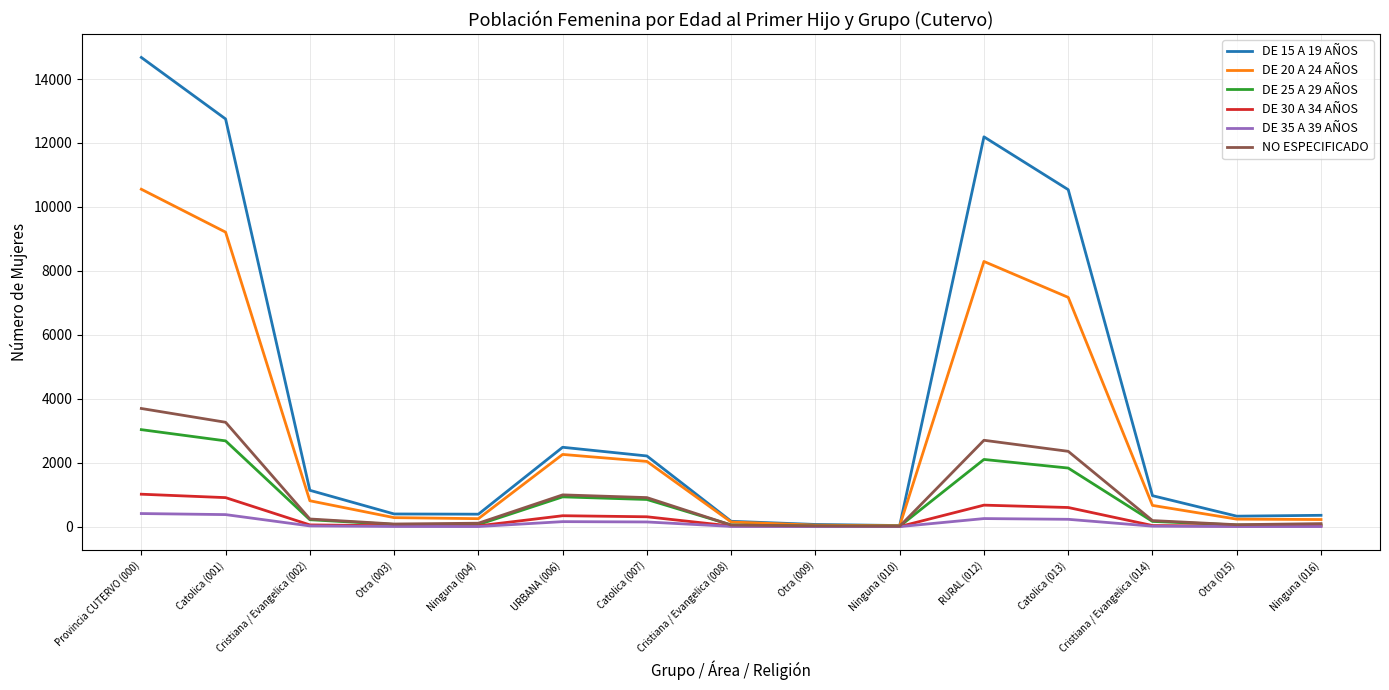

The value of DE 25 A 29 AÑOS at Catolica (007) is 850. True or false?

True